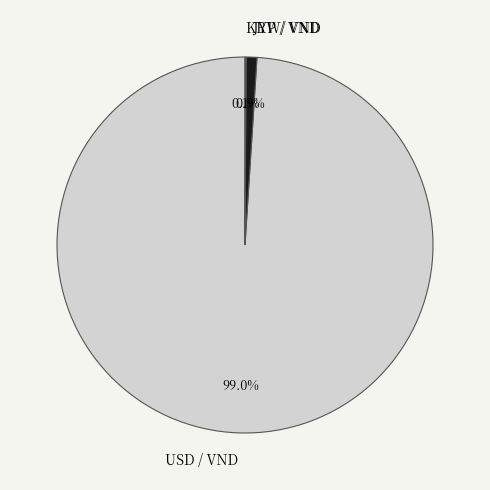

Does USD / VND represent more than half of the total?

Yes